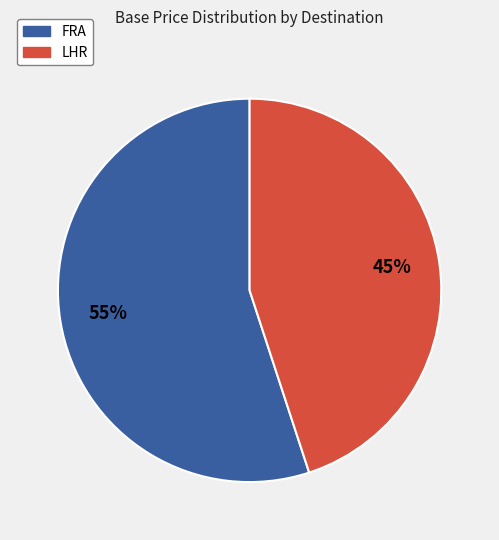

Combined, do LHR and FRA account for over 50%?

Yes